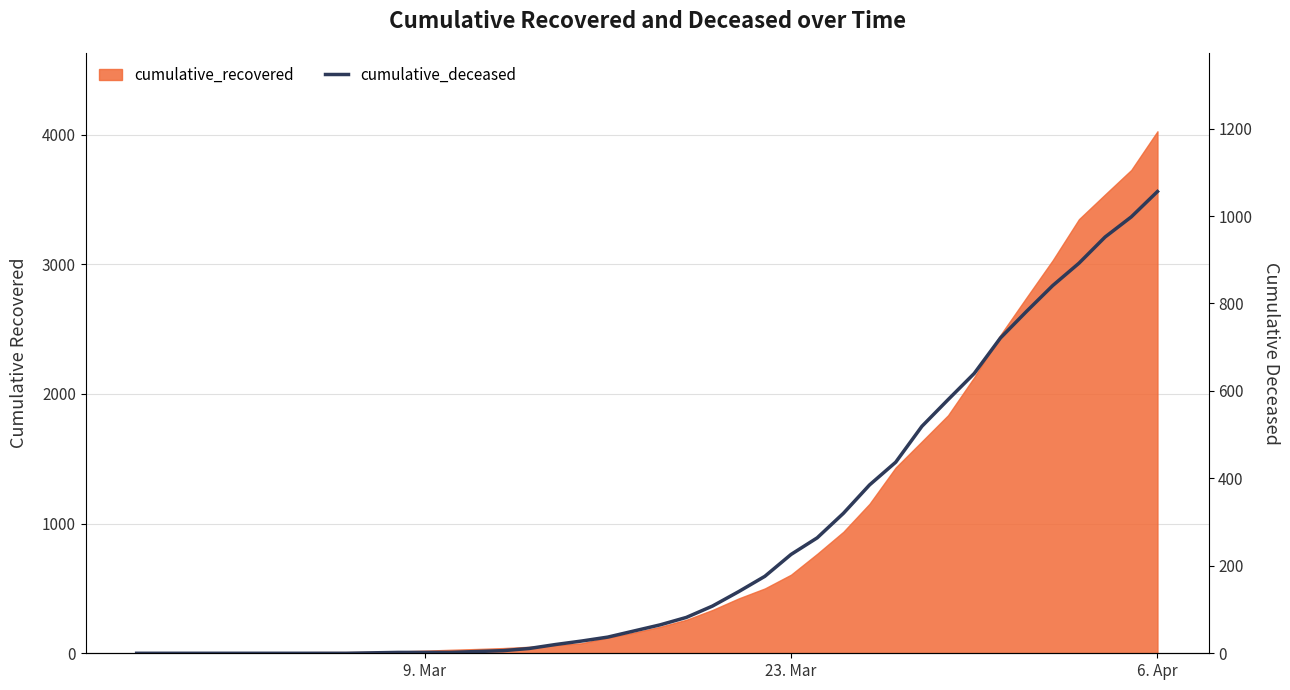

The value at 21 is 109. True or false?

False